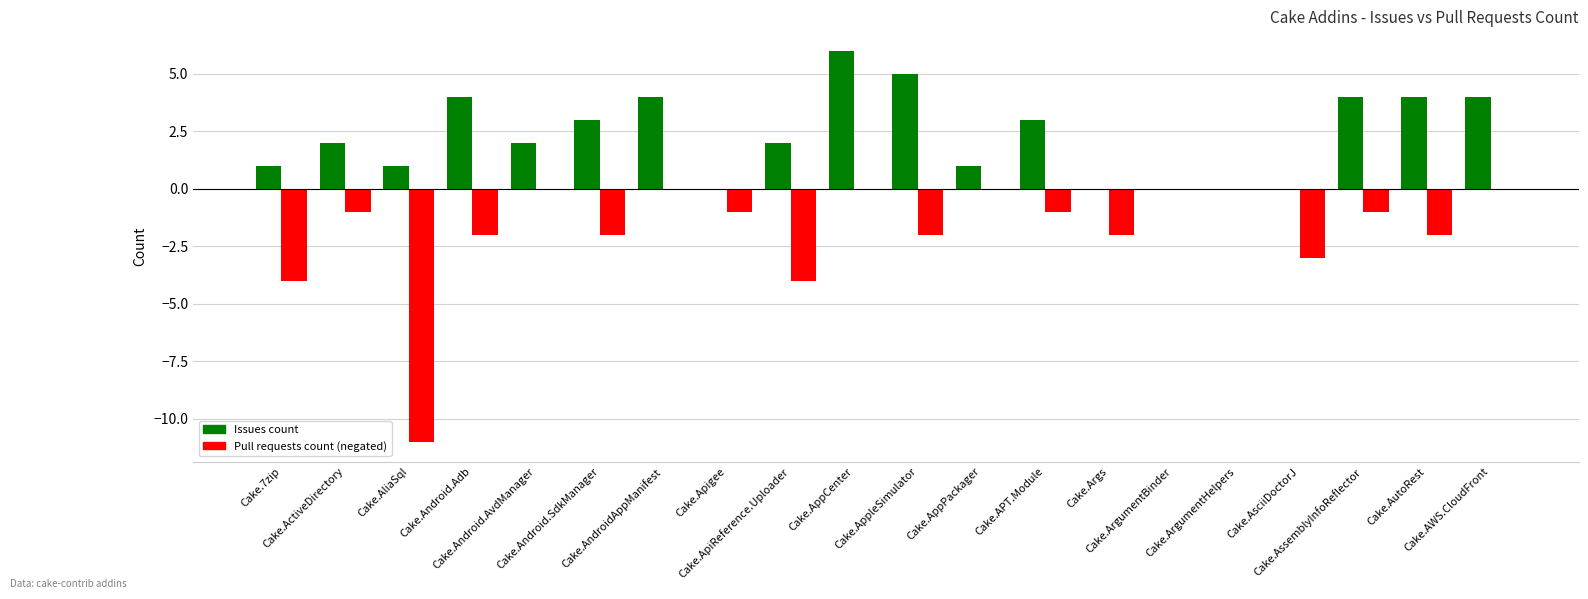

What is the greatest value displayed?

6